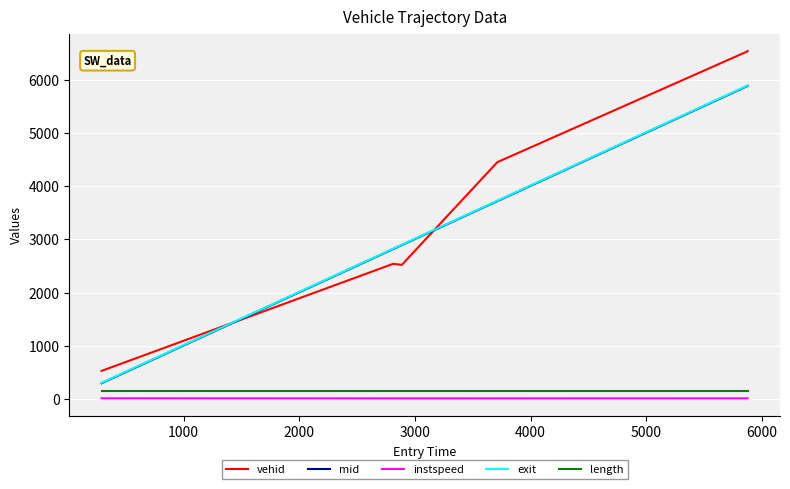

What is the average value of the exit series?

3587.7